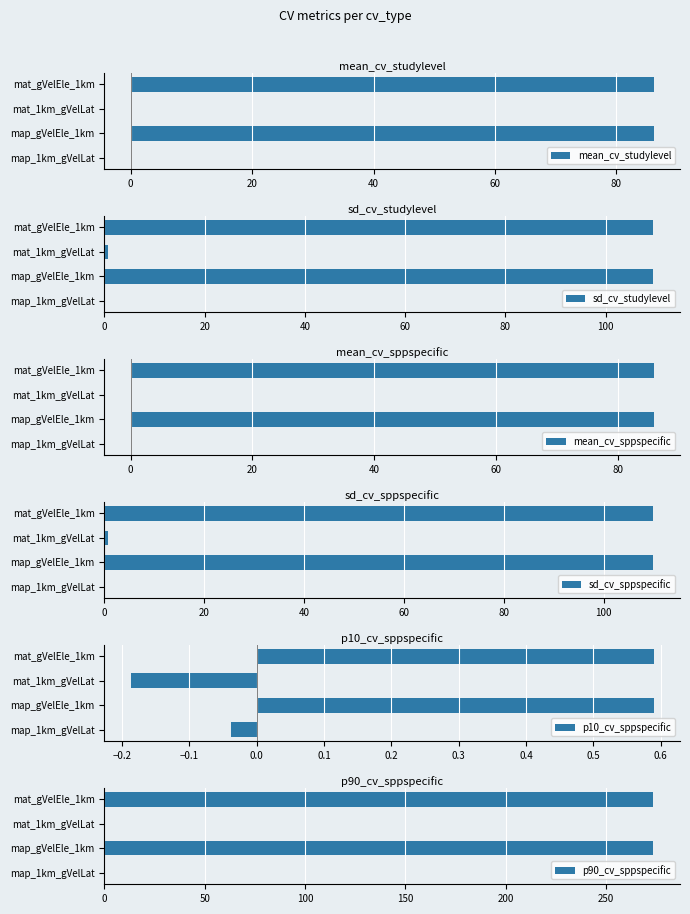

How many data points in sd_cv_studylevel are less than 109?

2